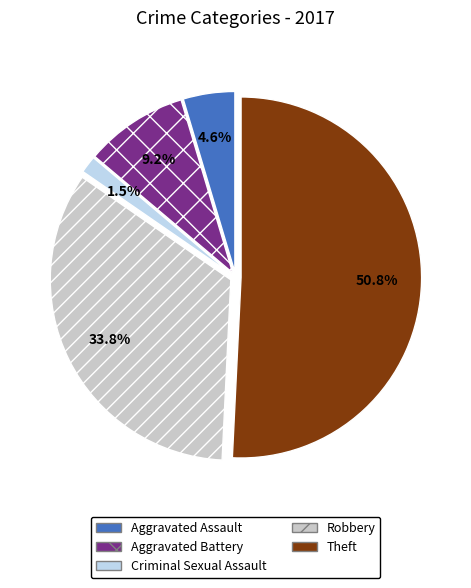

The Aggravated Assault slice represents 5% of the pie. True or false?

True